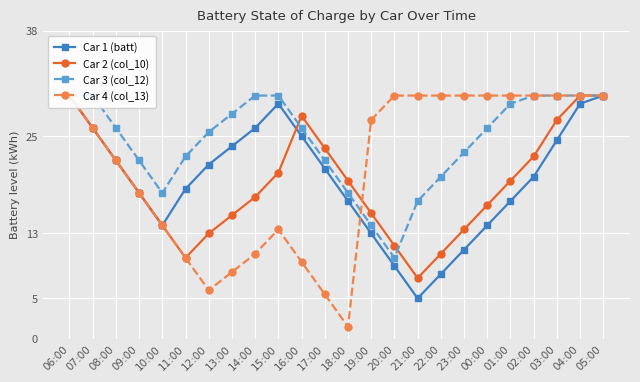

What position from the left is 09:00?

4